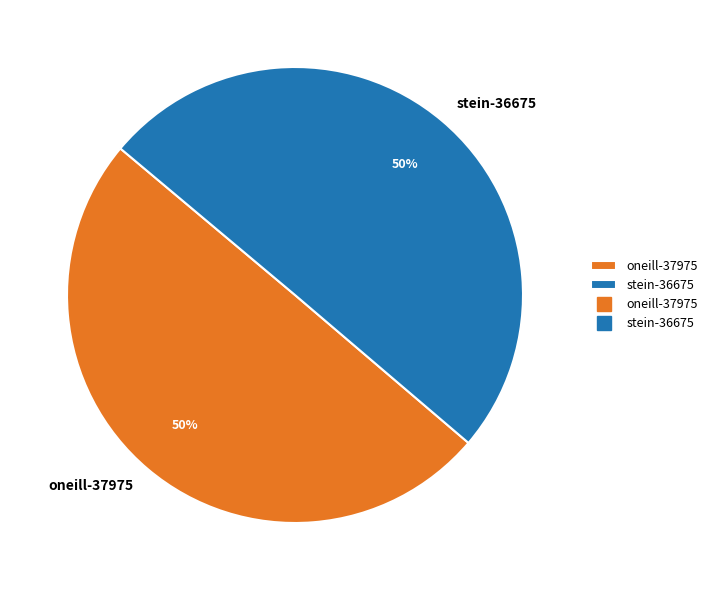

To the nearest percent, what is the combined percentage of oneill-37975 and stein-36675?

100%